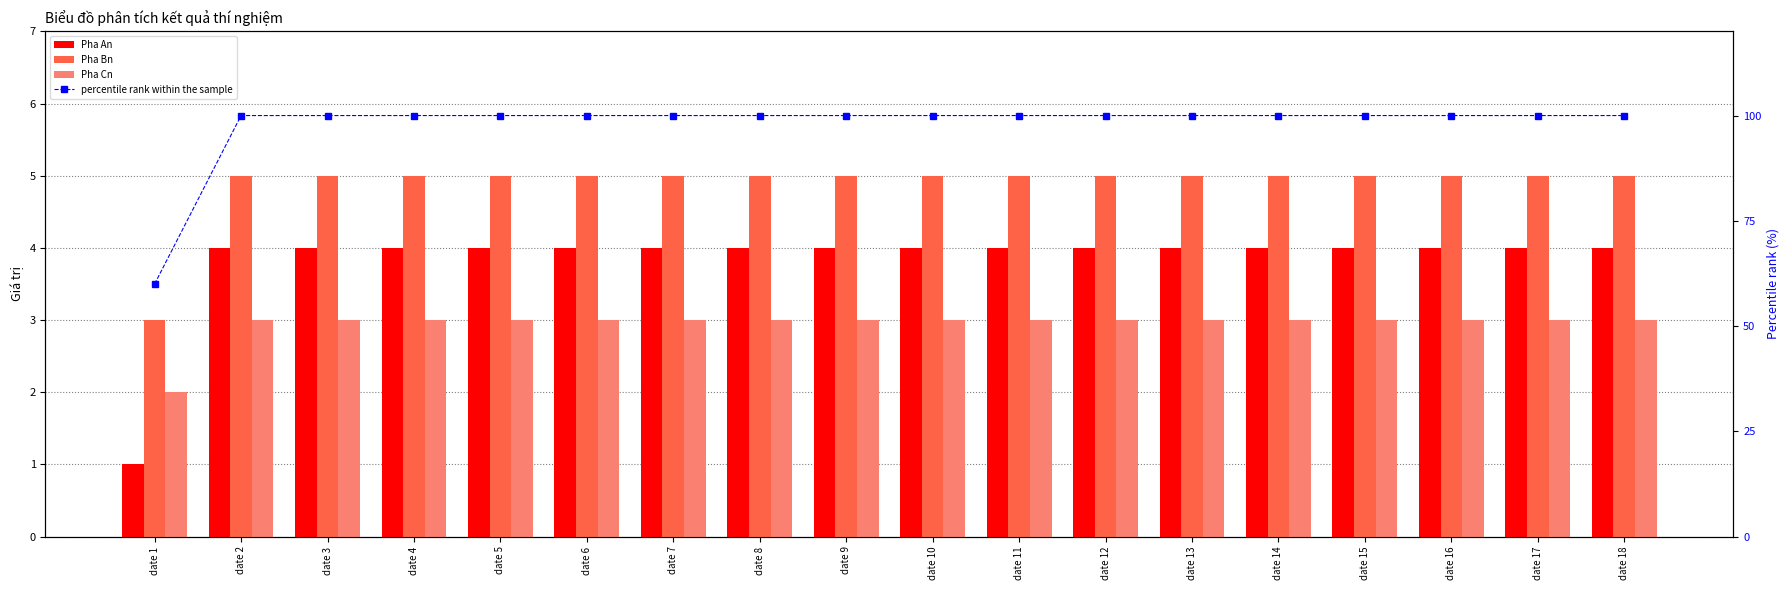

Count the number of data series in this chart.

4